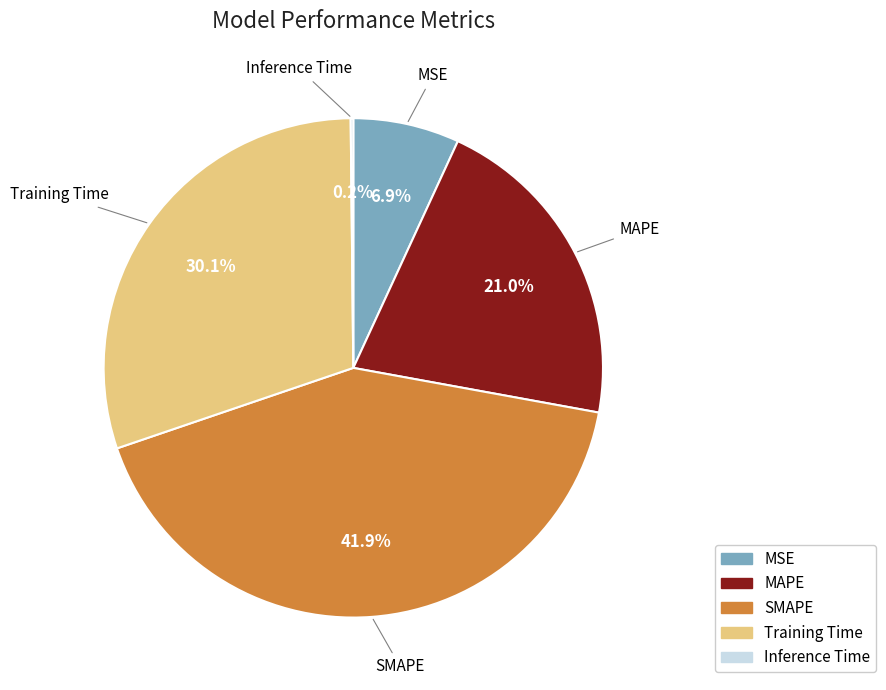

Which category has the biggest portion of the pie?

SMAPE